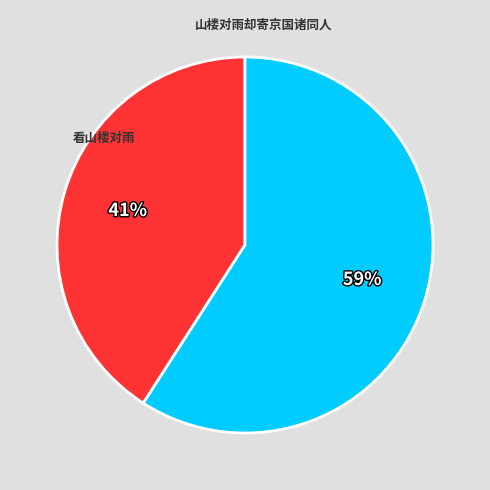

What percentage is the 山楼对雨却寄京国诸同人 slice, to the nearest percent?

59%